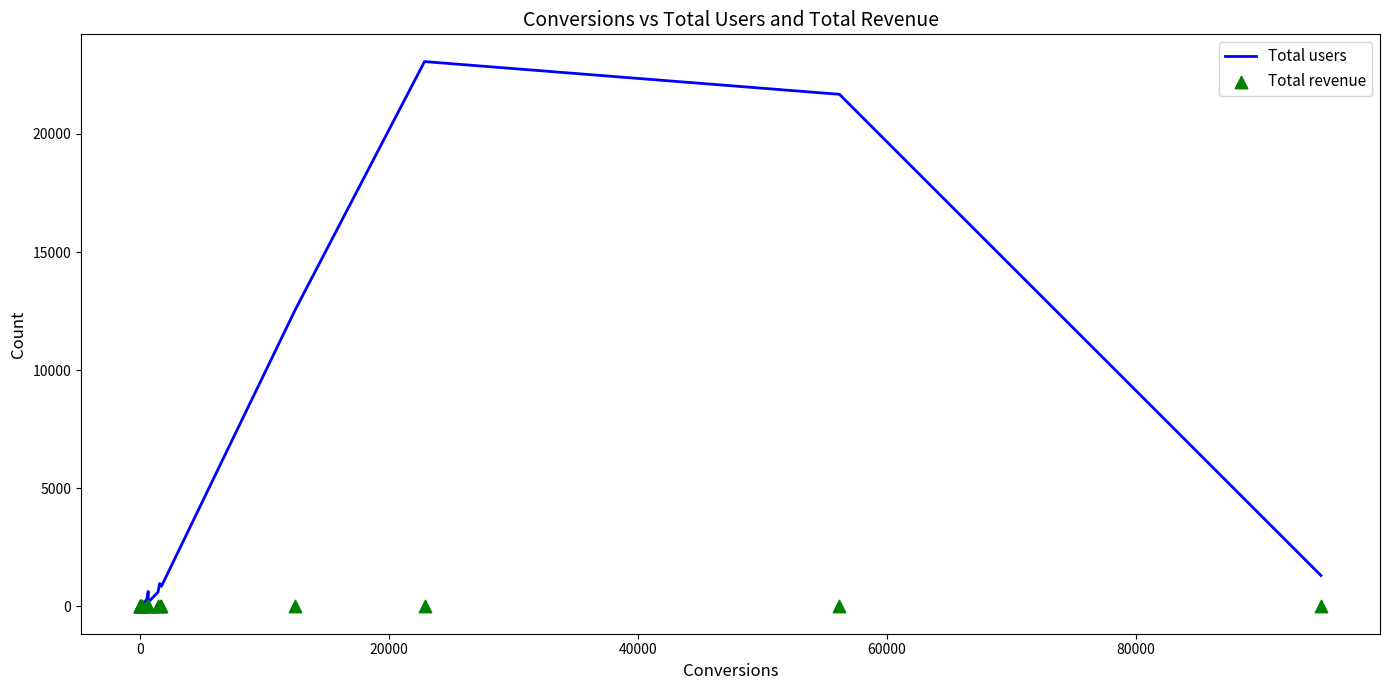

What are all the series names shown in the legend?

Total users, Total revenue